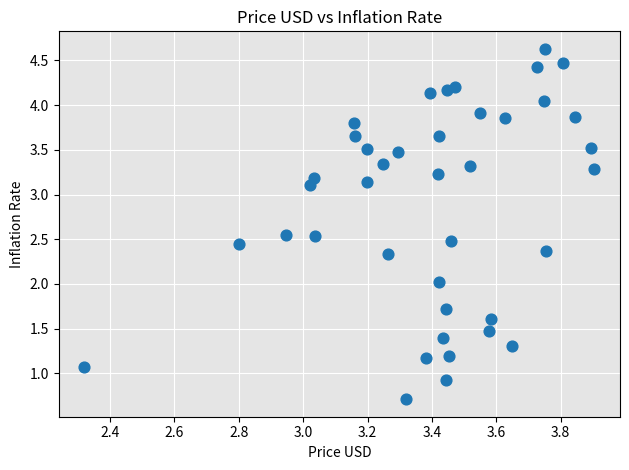

What is the range of Y values (max minus min)?

3.9